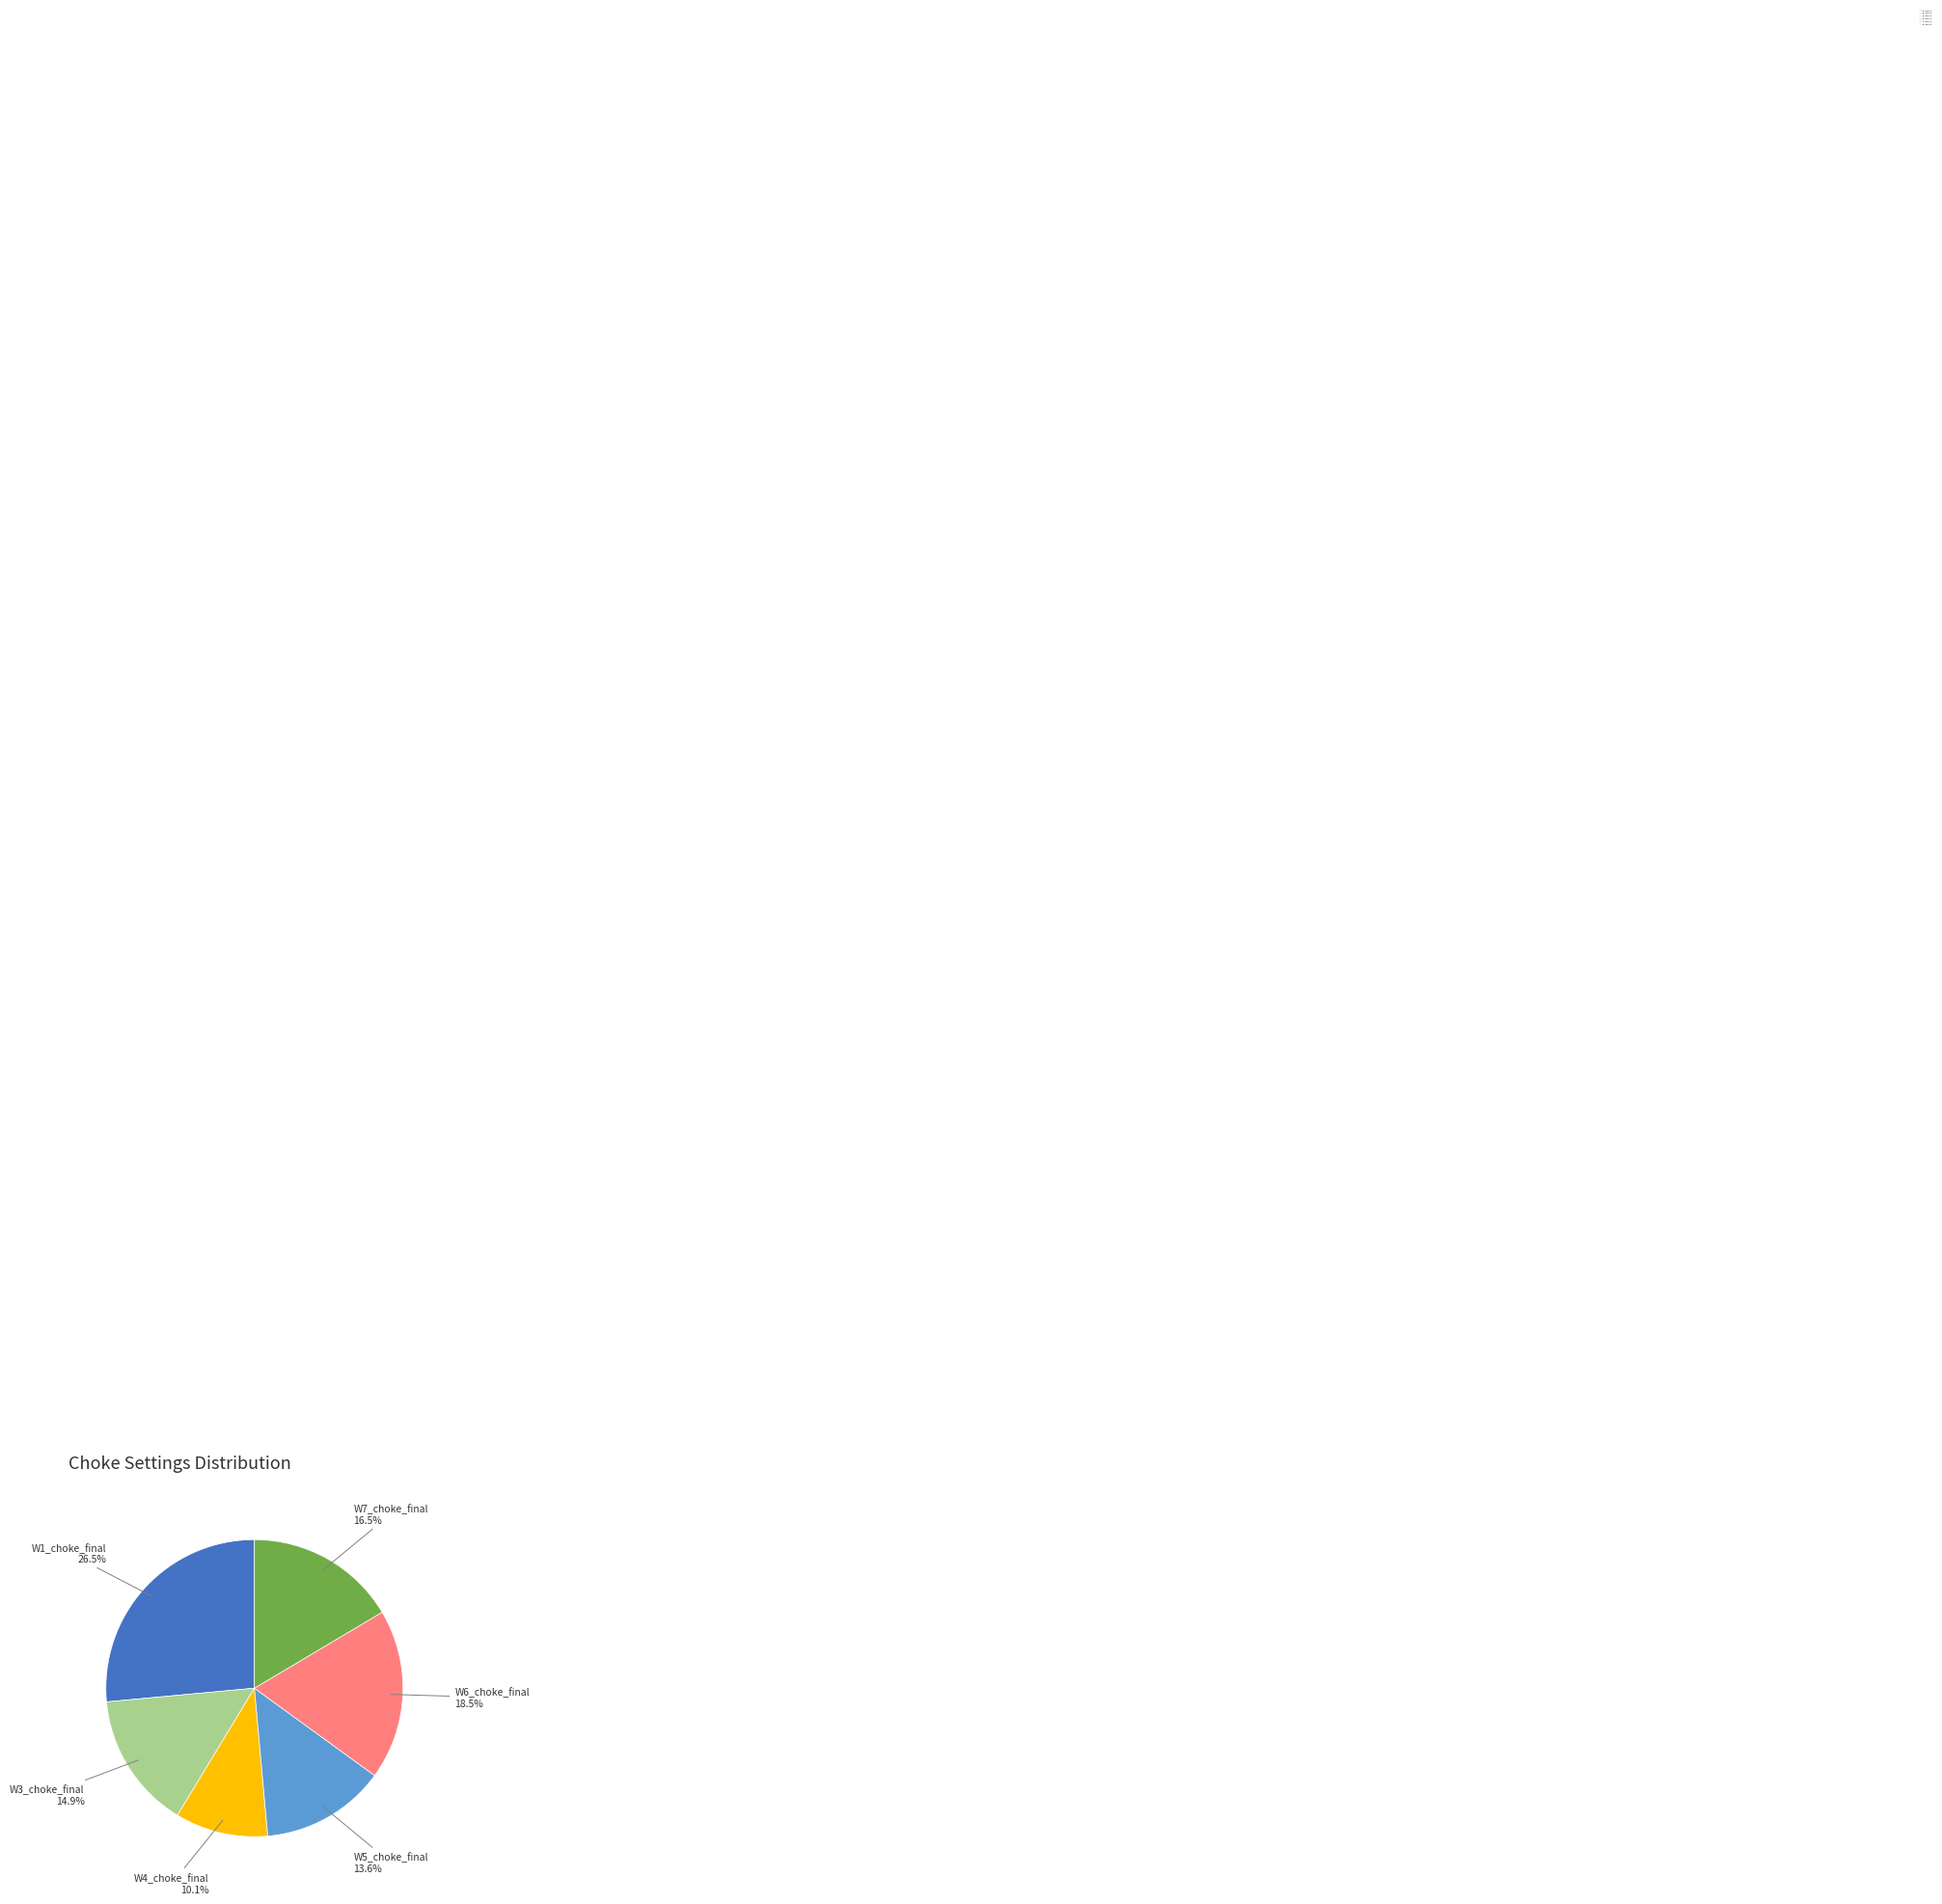

Which has a higher value, W3_choke_final or W5_choke_final?

W3_choke_final